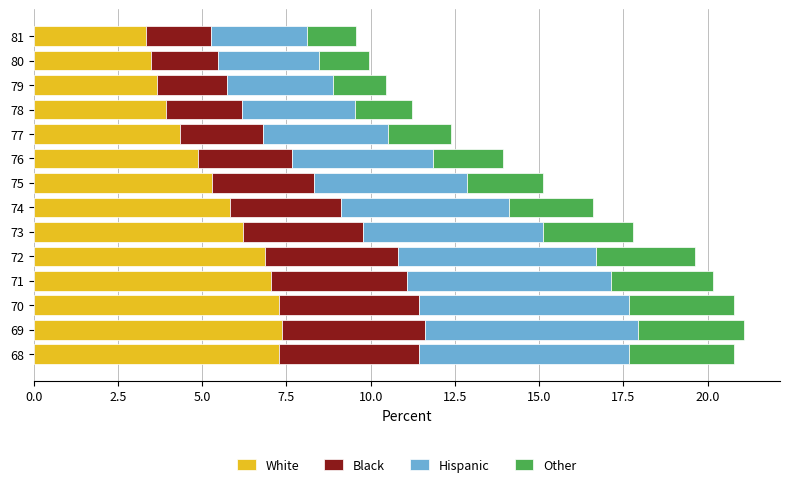

What is the total value across all series at 79?

10.4